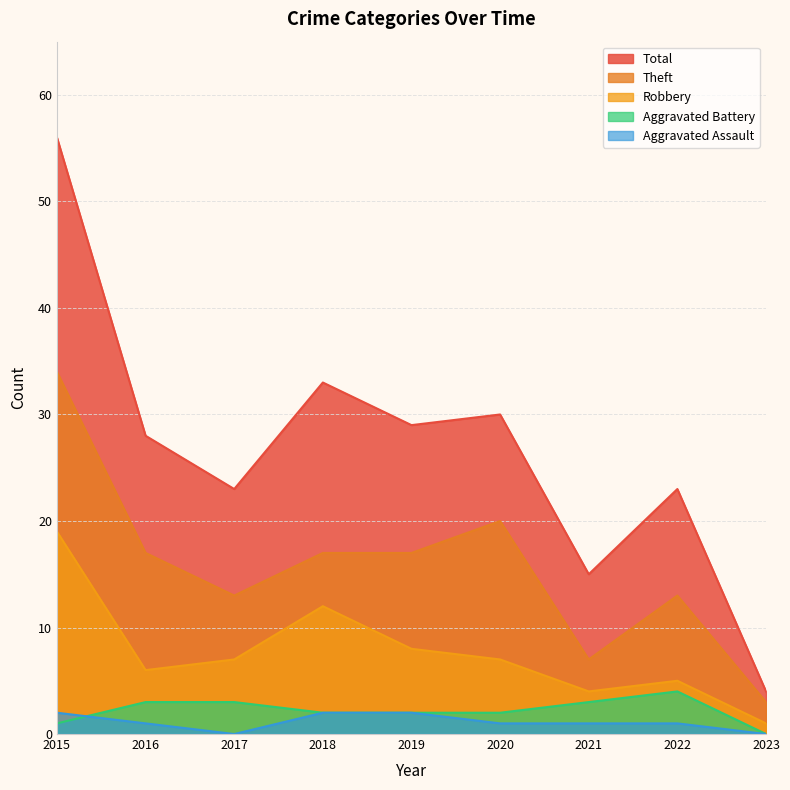

What is the difference between the maximum and minimum values in the Theft series?

31